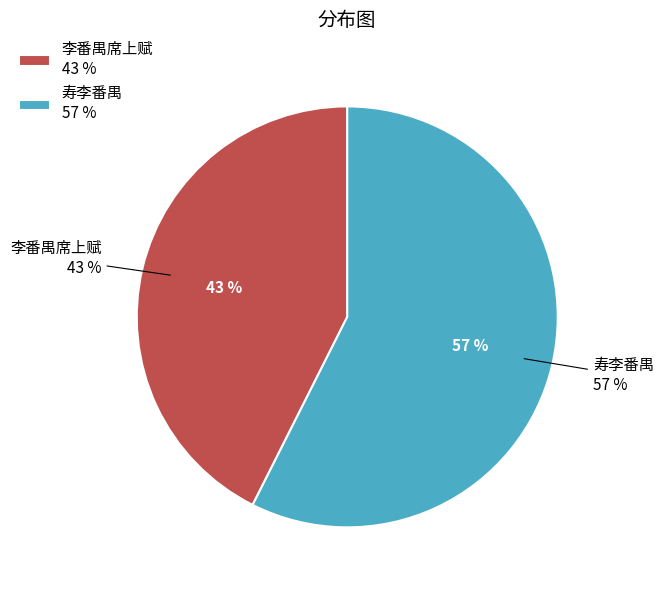

What is the largest slice in the pie chart?

寿李番禺